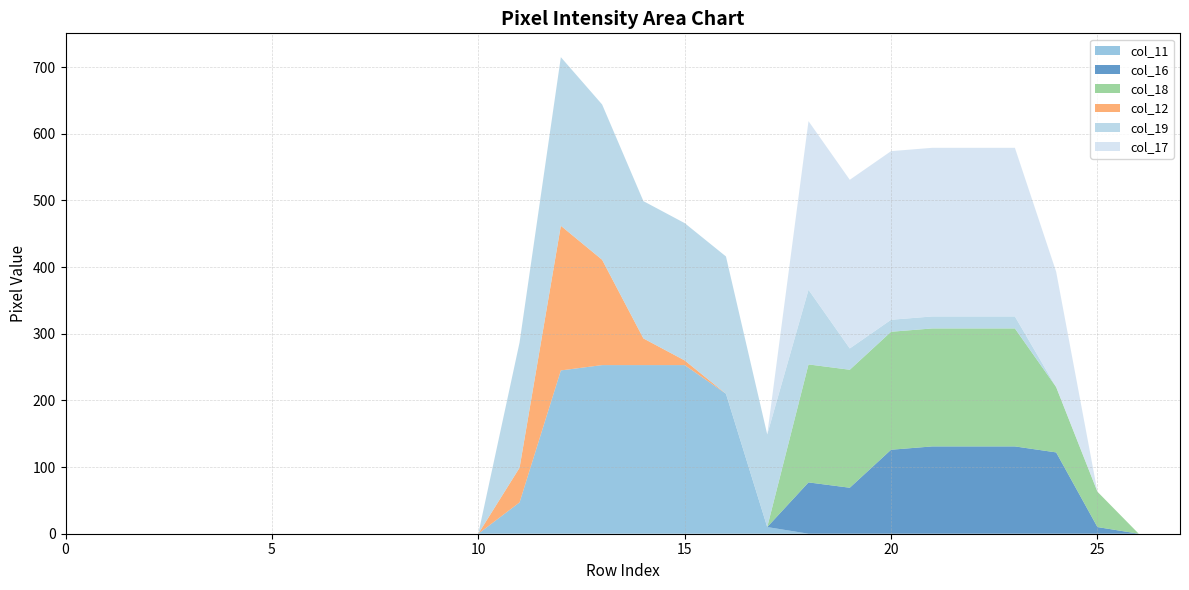

Reading left to right, extract all data points from this chart.

col_11: 0=0	1=0	2=0	3=0	4=0	5=0	6=0	7=0	8=0	9=0	10=0	11=47	12=245	13=253	14=253	15=253	16=210	17=10	18=0	19=0	20=0	21=0	22=0	23=0	24=0	25=0	26=0	27=0
col_16: 0=0	1=0	2=0	3=0	4=0	5=0	6=0	7=0	8=0	9=0	10=0	11=0	12=0	13=0	14=0	15=0	16=0	17=0	18=77	19=69	20=126	21=131	22=131	23=131	24=122	25=10	26=0	27=0
col_18: 0=0	1=0	2=0	3=0	4=0	5=0	6=0	7=0	8=0	9=0	10=0	11=0	12=0	13=0	14=0	15=0	16=0	17=0	18=177	19=177	20=177	21=177	22=177	23=177	24=98	25=53	26=0	27=0
col_12: 0=0	1=0	2=0	3=0	4=0	5=0	6=0	7=0	8=0	9=0	10=0	11=52	12=217	13=158	14=40	15=7	16=0	17=0	18=0	19=0	20=0	21=0	22=0	23=0	24=0	25=0	26=0	27=0
col_19: 0=0	1=0	2=0	3=0	4=0	5=0	6=0	7=0	8=0	9=0	10=0	11=188	12=253	13=233	14=206	15=206	16=206	17=139	18=112	19=32	20=18	21=18	22=18	23=18	24=0	25=0	26=0	27=0
col_17: 0=0	1=0	2=0	3=0	4=0	5=0	6=0	7=0	8=0	9=0	10=0	11=0	12=0	13=0	14=0	15=0	16=0	17=0	18=253	19=253	20=253	21=253	22=253	23=253	24=173	25=0	26=0	27=0